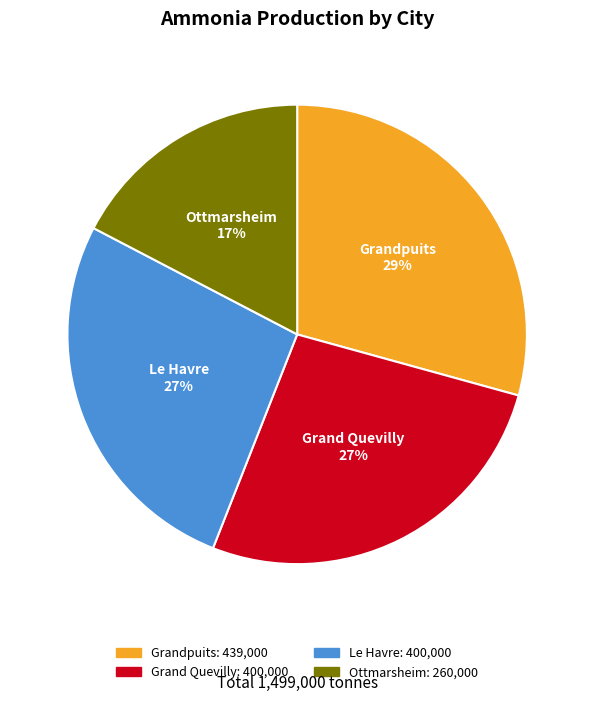

True or false: Ottmarsheim accounts for 17% of the total.

True